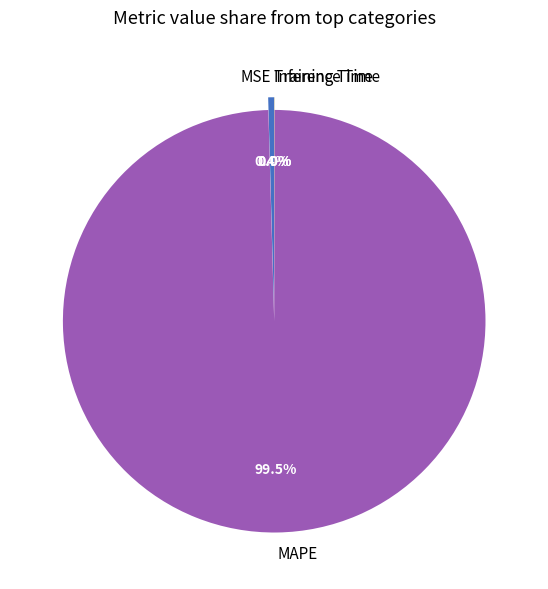

How many segments does this pie chart have?

4